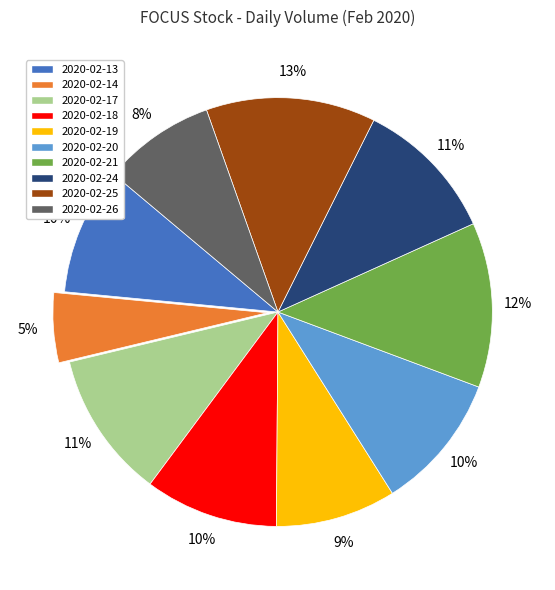

True or false: 2020-02-26 accounts for 8% of the total.

True